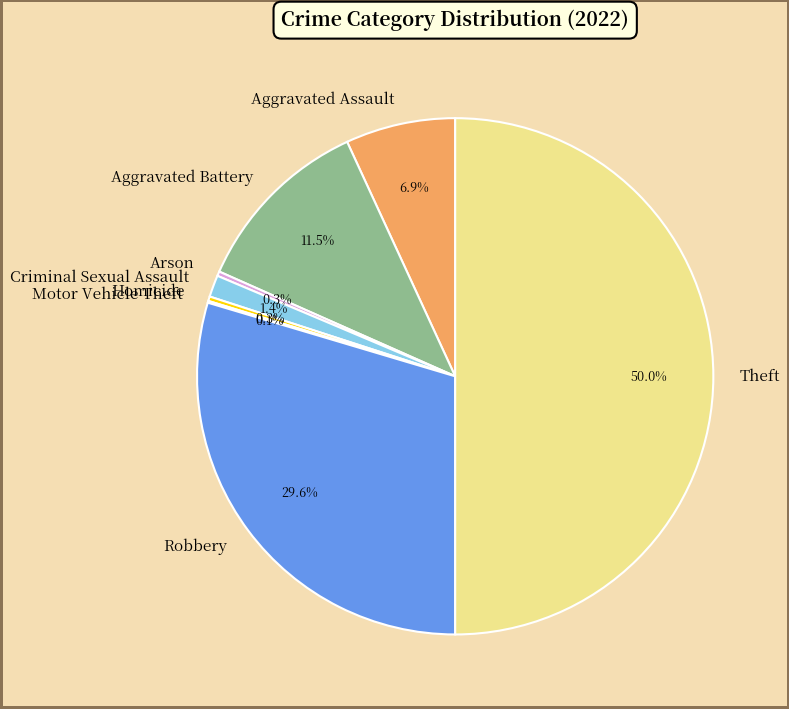

What portion of the pie excludes Robbery?

70.4%